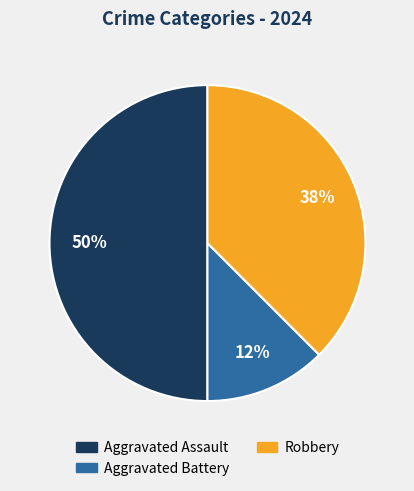

How many slices are in this pie chart?

3